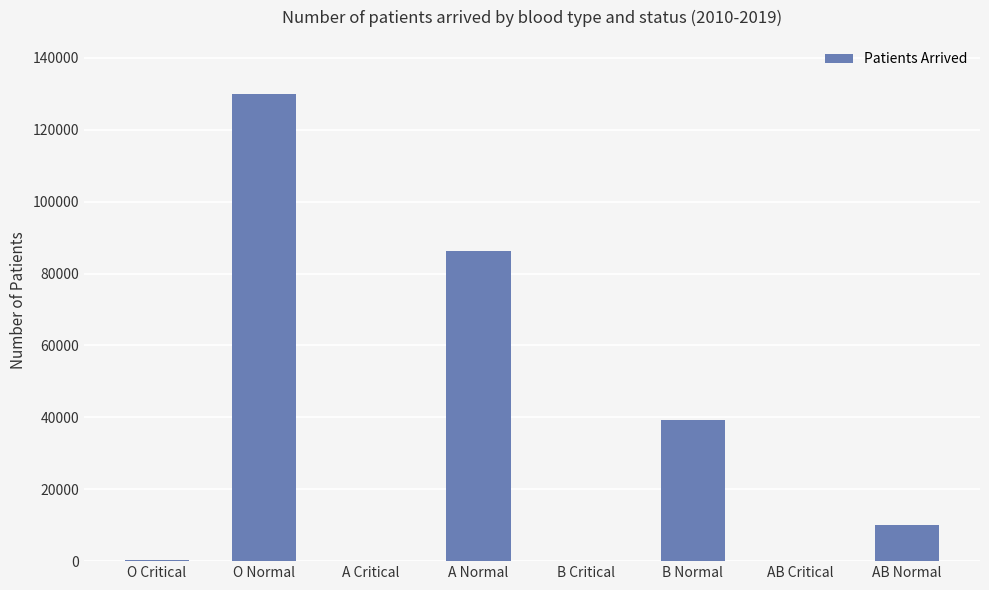

Are the bars horizontal?

No